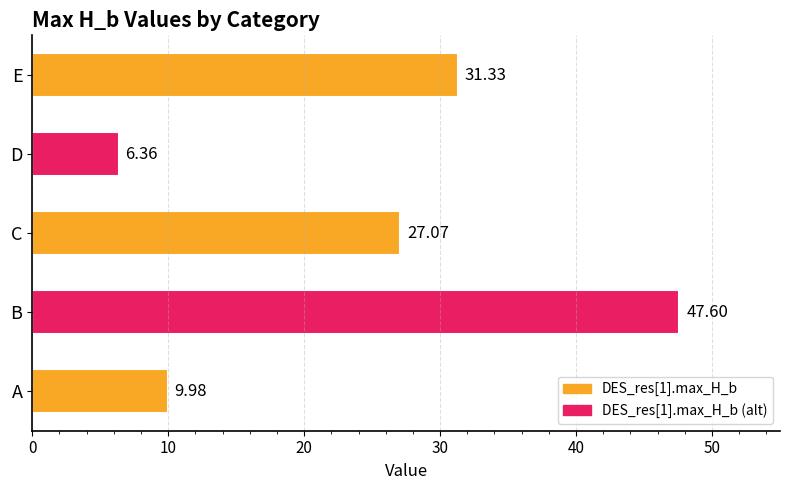

What is the difference between the maximum and minimum values?

41.2